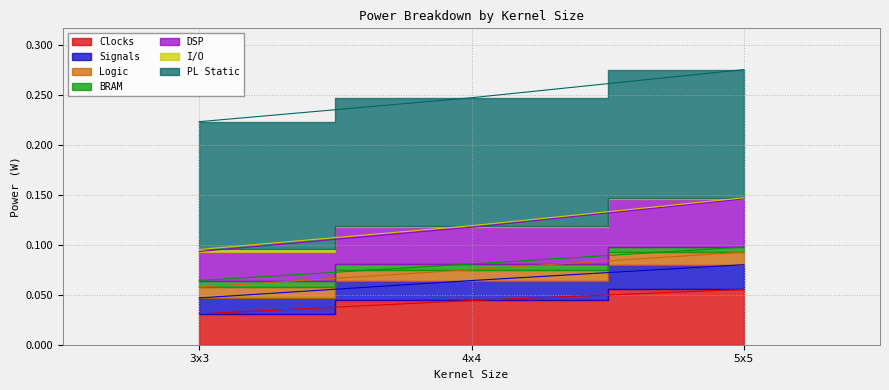

The value of I/O at 5x5 is 0.1. True or false?

True